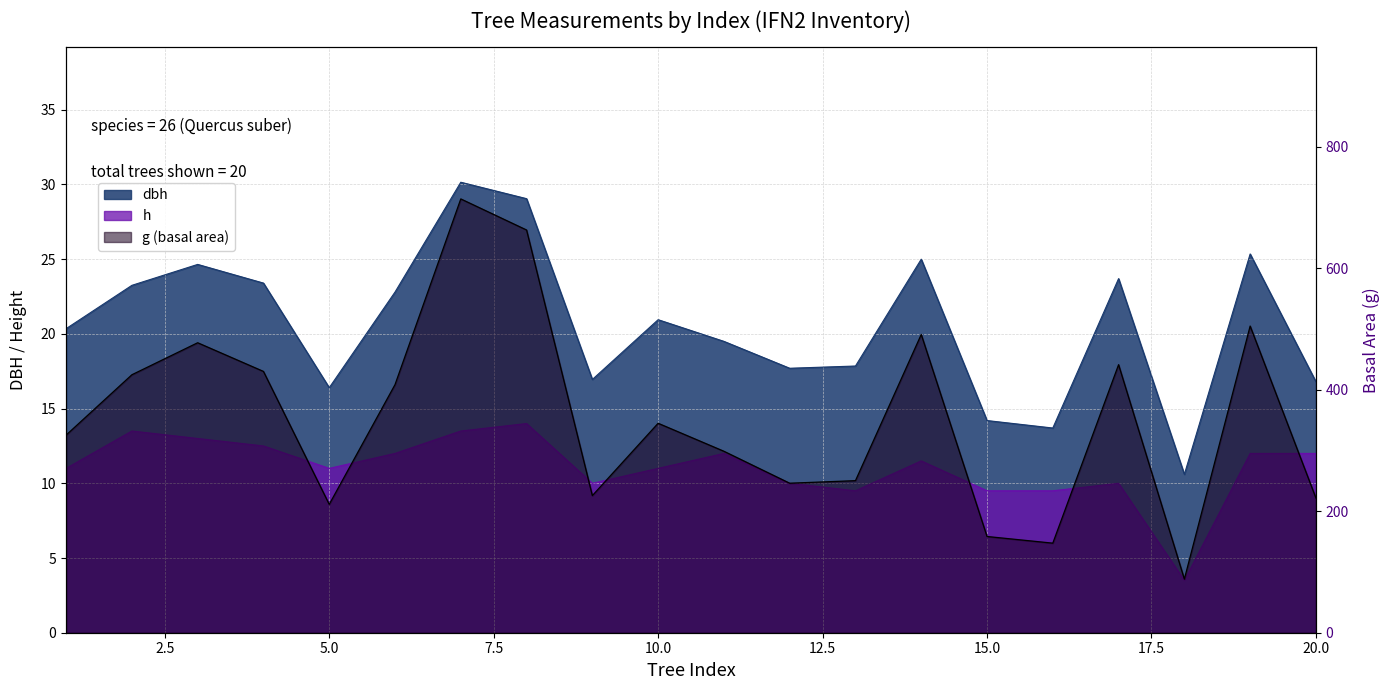

What is the value of the h point at the 1st from the left?

11.0